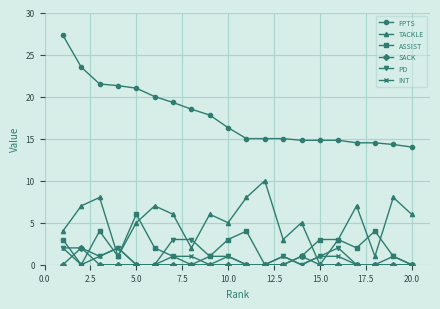

What is the value of the TACKLE point at the 5th from the left?

5.0